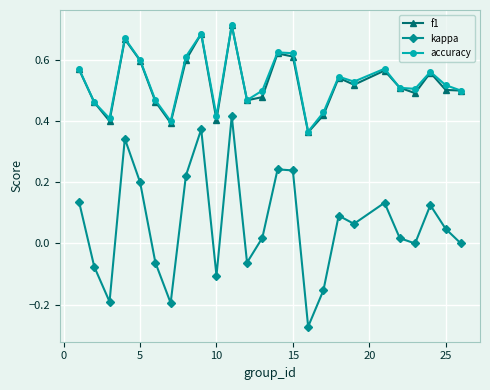

True or false: accuracy and kappa intersect in this chart.

False